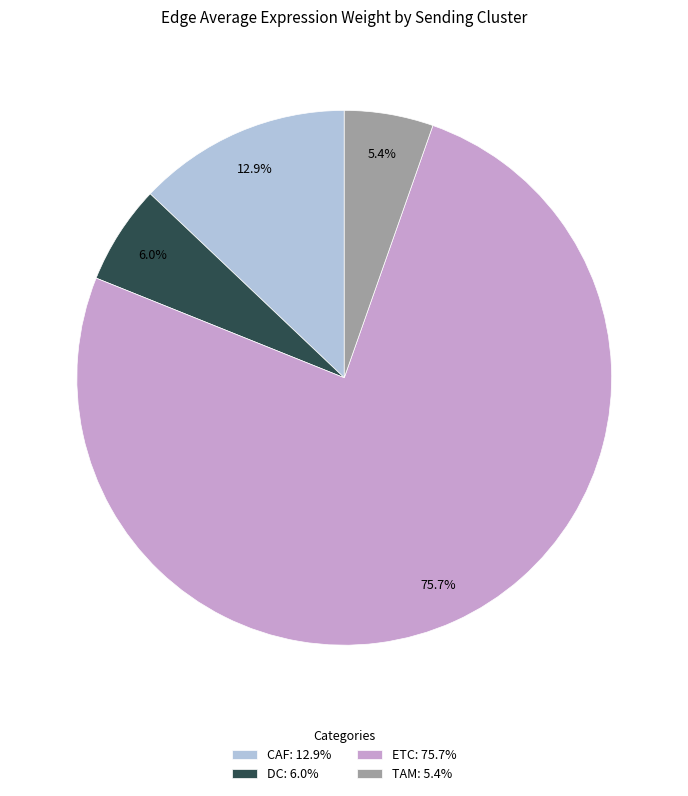

How much of the chart is everything except ETC: 75.7%?

24.3%